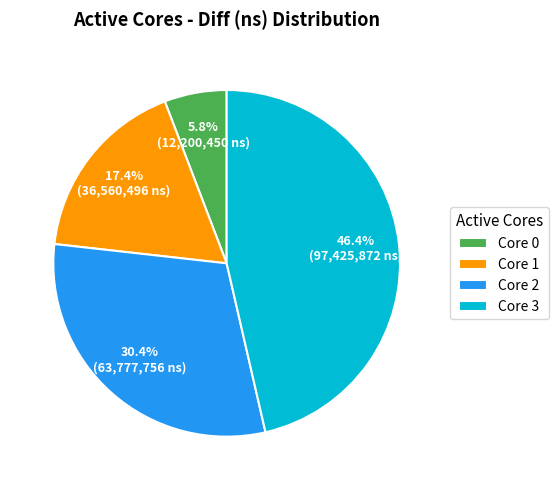

Rank the categories by value from lowest to highest.

Core 0, Core 1, Core 2, Core 3